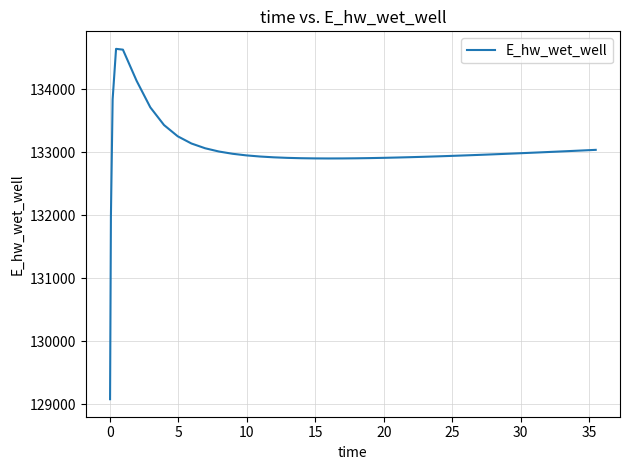

What is the minimum value shown in the chart?

129076.4